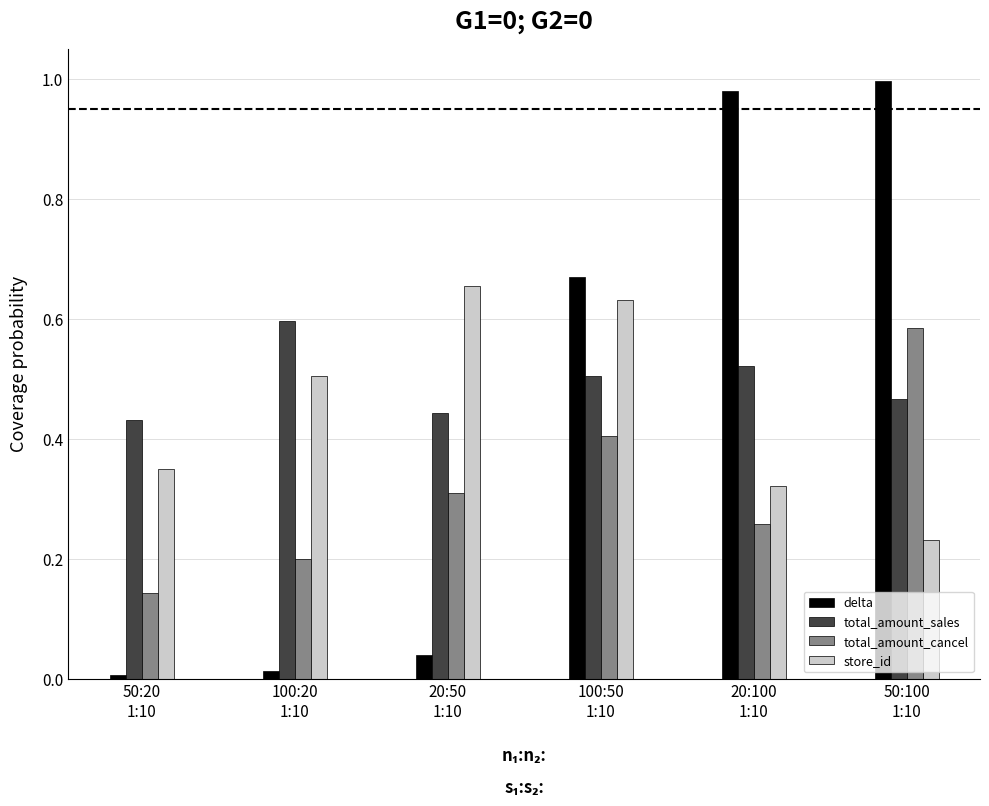

Which series has the largest total across all categories?

total_amount_sales